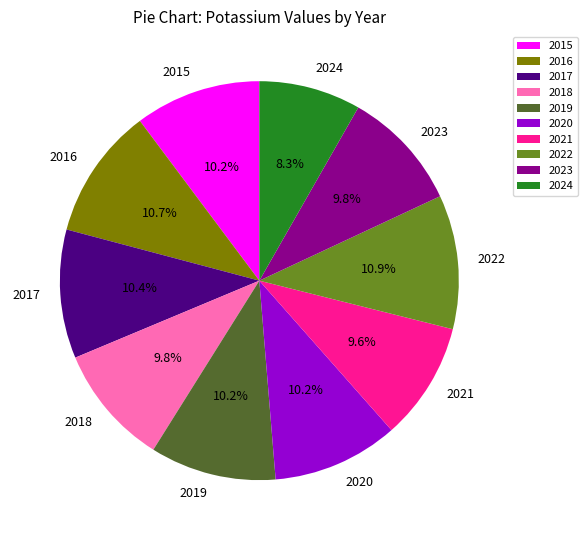

Does 2023 account for over 50% of the chart?

No